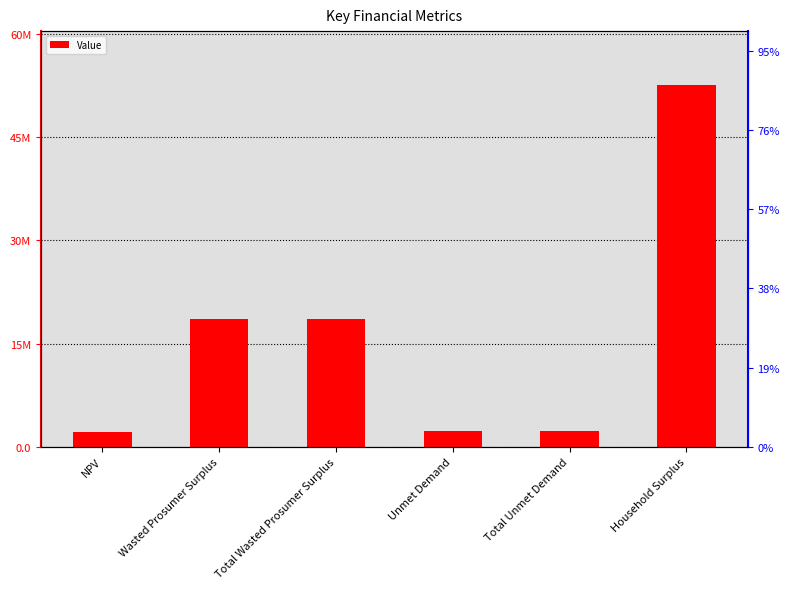

How many data points are less than 18627218?

3